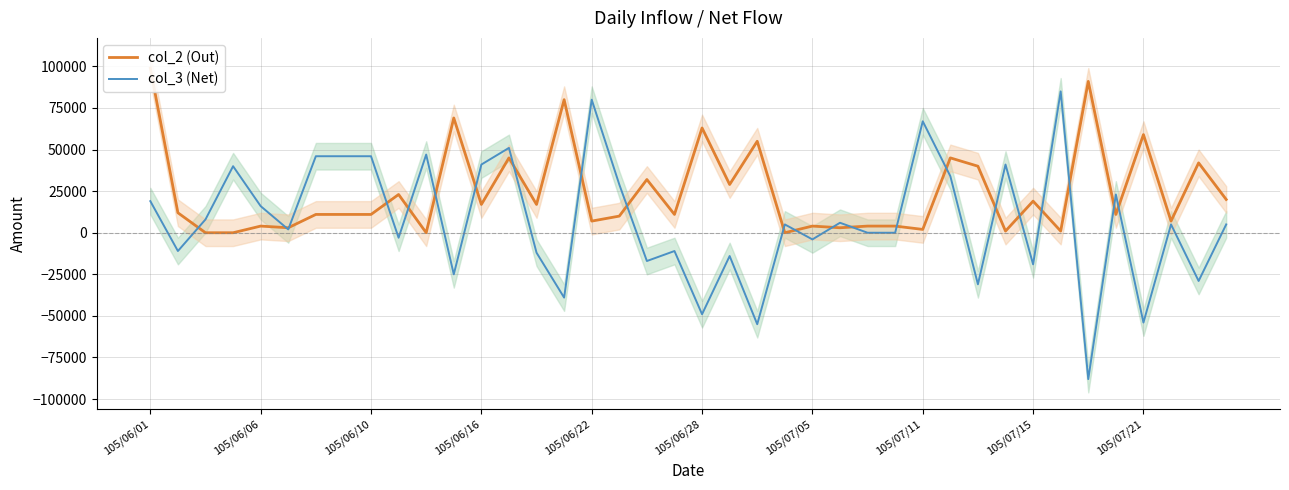

What is the sum of all col_3 (Net) values?

281000